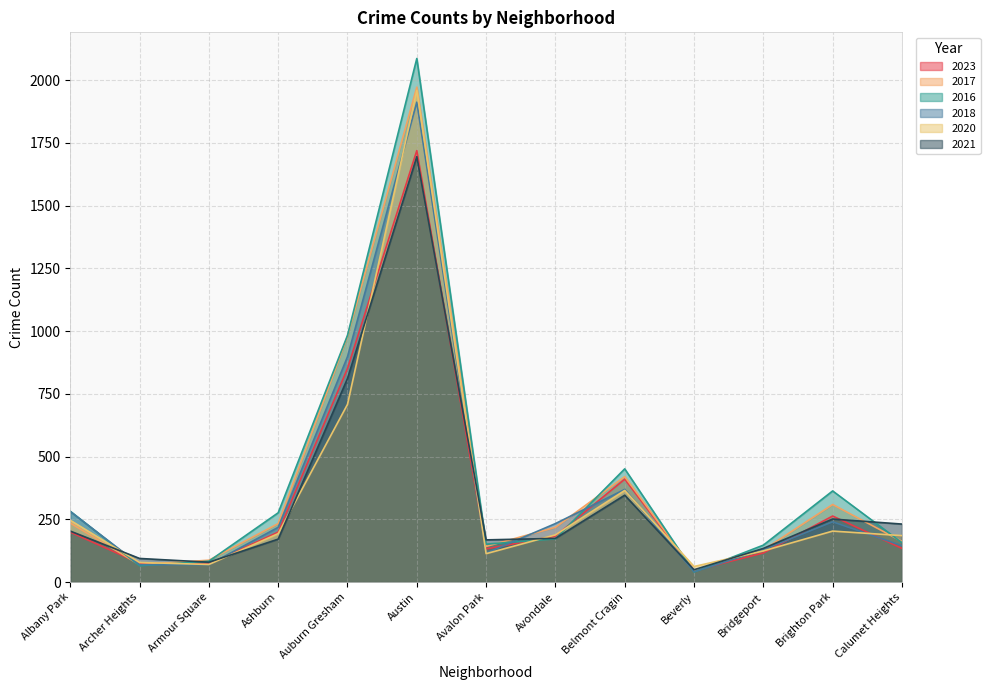

What is the difference between the highest and lowest values at Armour Square?

18